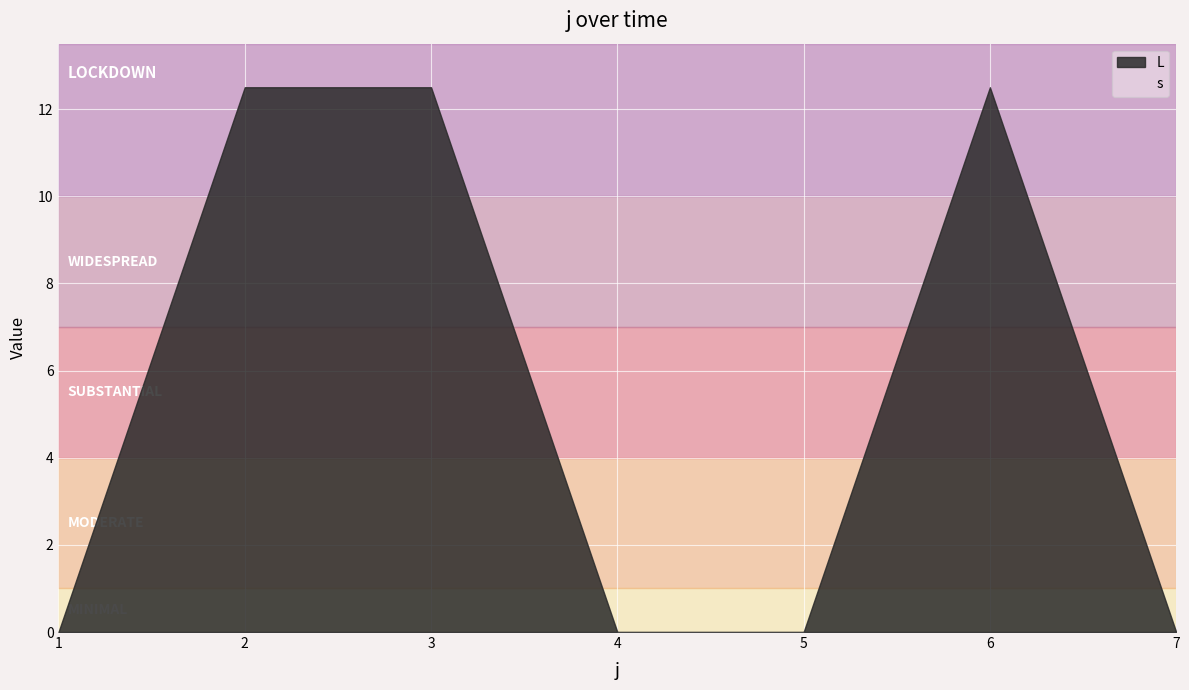

Where is the first local maximum for L?

6